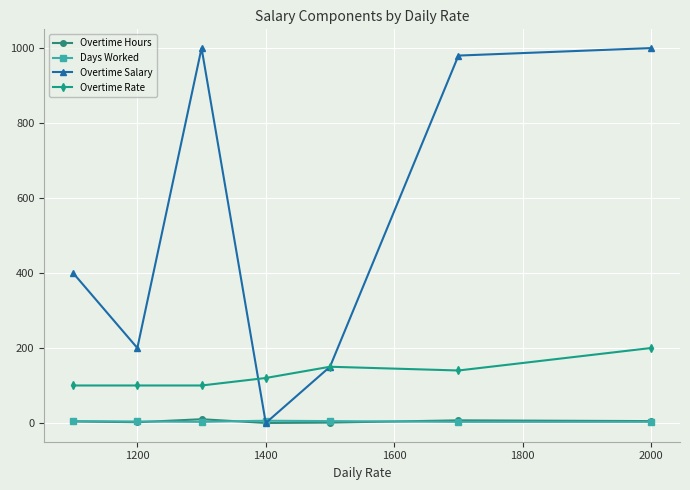

What is the maximum value for Overtime Rate?

200